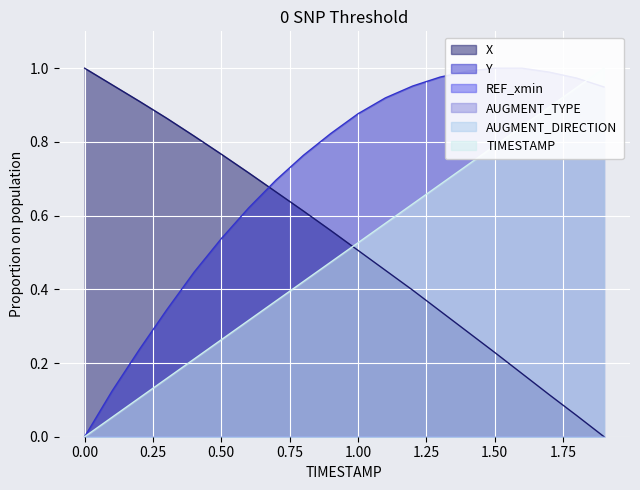

Is it true that X equals 0.5 at 1.00?

True